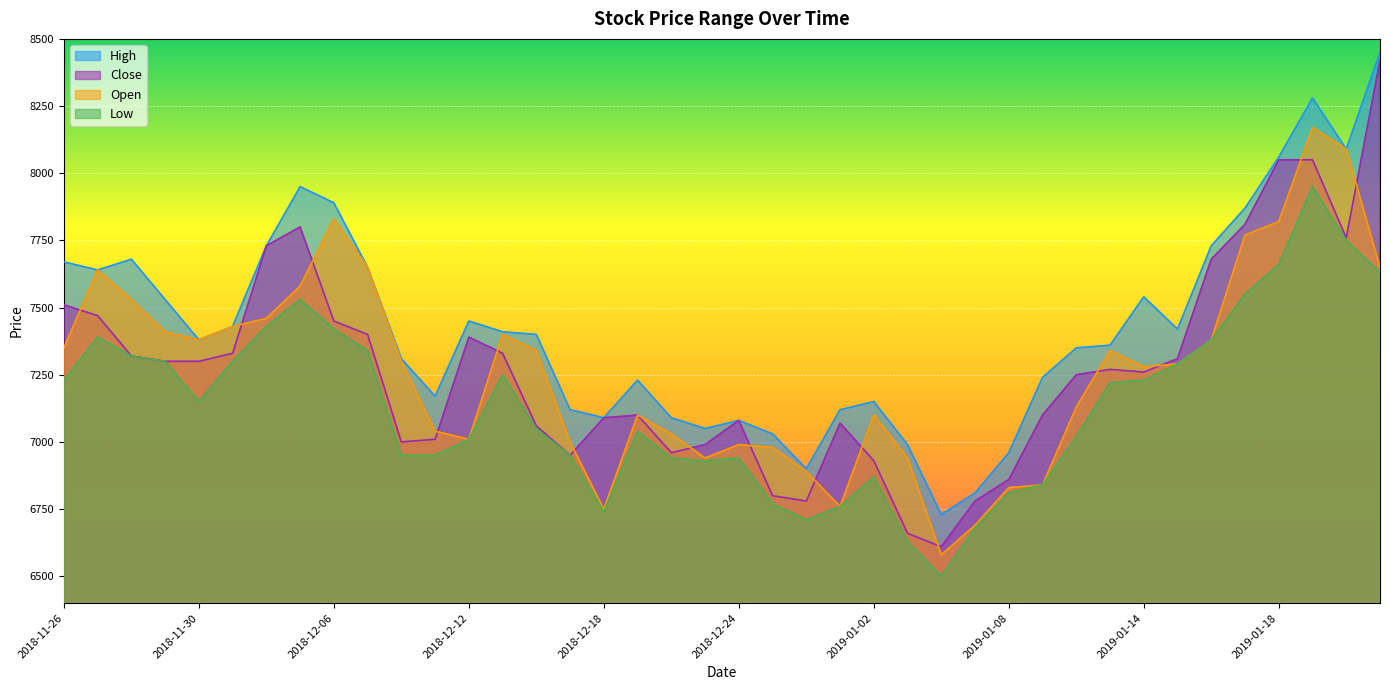

True or false: Low and High cross at least once.

False